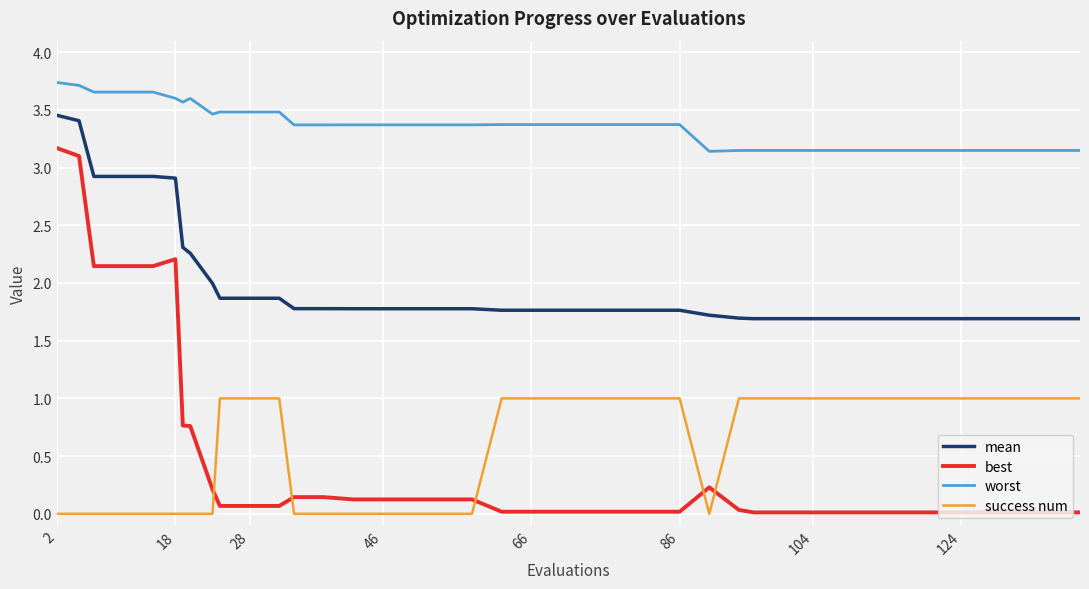

List the series in order of their peak value, highest first.

worst, mean, best, success num